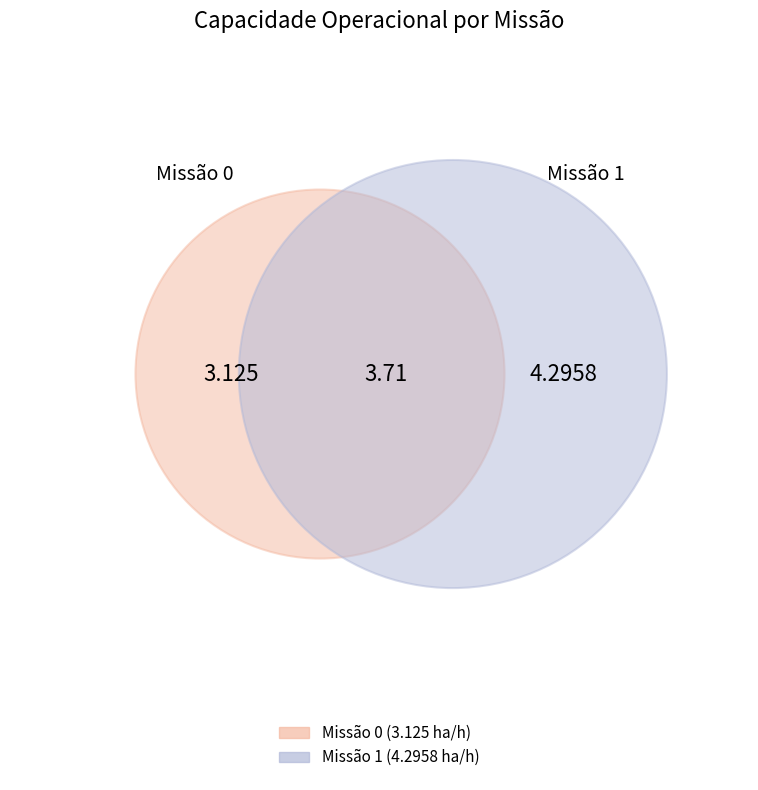

Which category has the biggest portion of the pie?

1